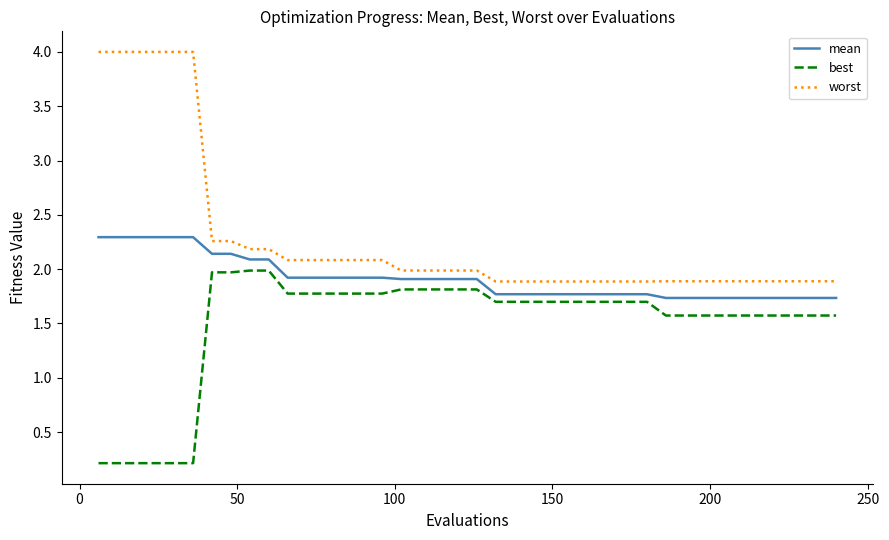

How many distinct data groups are displayed?

3